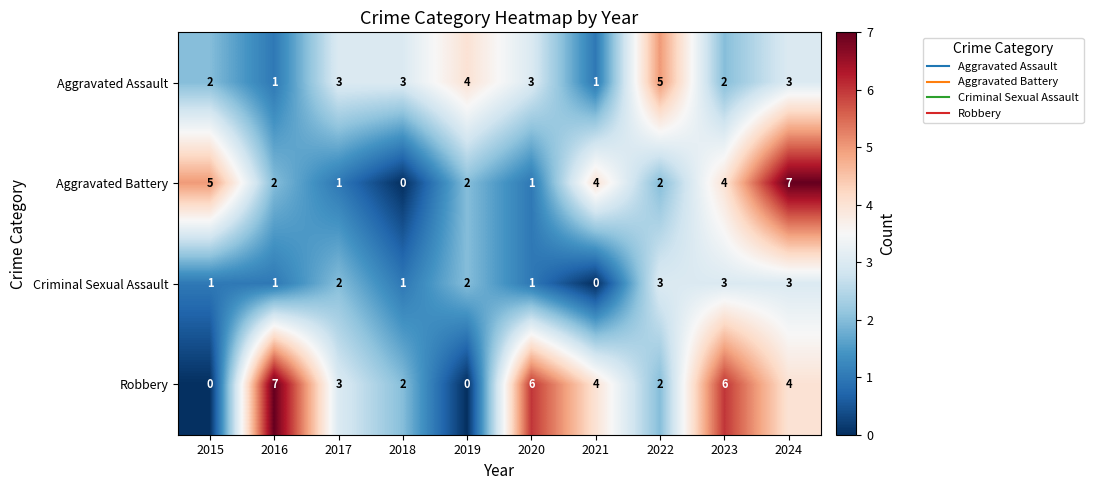

What is the sum of all Criminal Sexual Assault values?

17